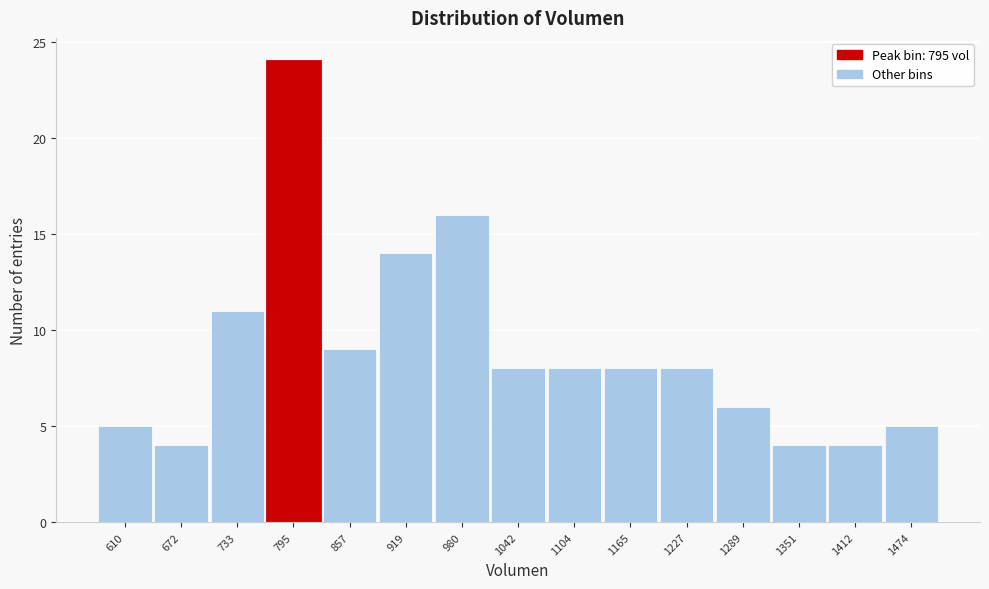

How tall is the bar that spans 1200 to 1260 on the x-axis? Neither the bar edges nor the heights are printed on the chart, so give them approximately, as read against the axes.

8